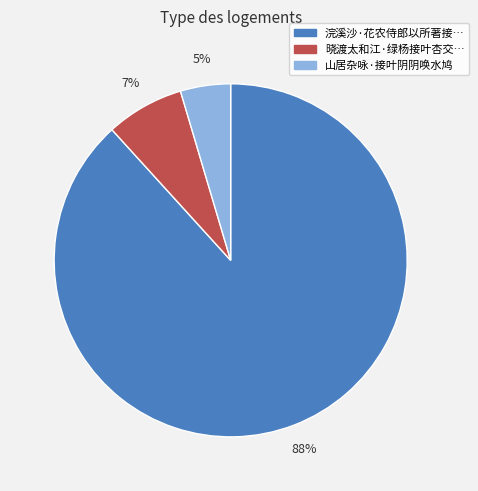

To the nearest percent, what is the average slice percentage?

33%